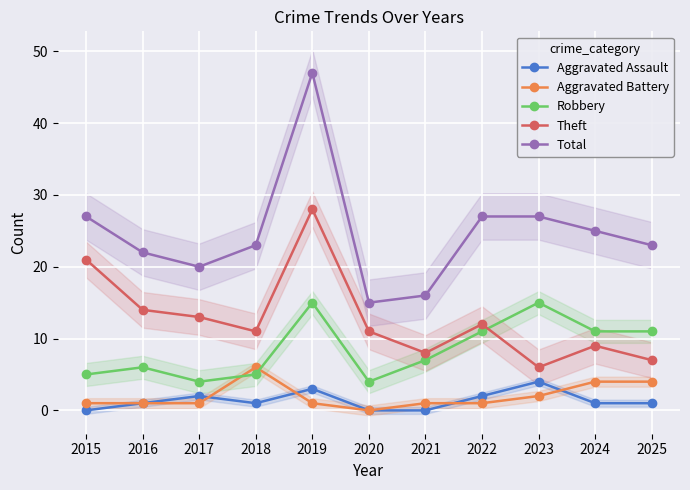

Reading left to right, extract all data points from this chart.

Aggravated Assault: 2015=0	2016=1	2017=2	2018=1	2019=3	2020=0	2021=0	2022=2	2023=4	2024=1	2025=1
Aggravated Battery: 2015=1	2016=1	2017=1	2018=6	2019=1	2020=0	2021=1	2022=1	2023=2	2024=4	2025=4
Robbery: 2015=5	2016=6	2017=4	2018=5	2019=15	2020=4	2021=7	2022=11	2023=15	2024=11	2025=11
Theft: 2015=21	2016=14	2017=13	2018=11	2019=28	2020=11	2021=8	2022=12	2023=6	2024=9	2025=7
Total: 2015=27	2016=22	2017=20	2018=23	2019=47	2020=15	2021=16	2022=27	2023=27	2024=25	2025=23